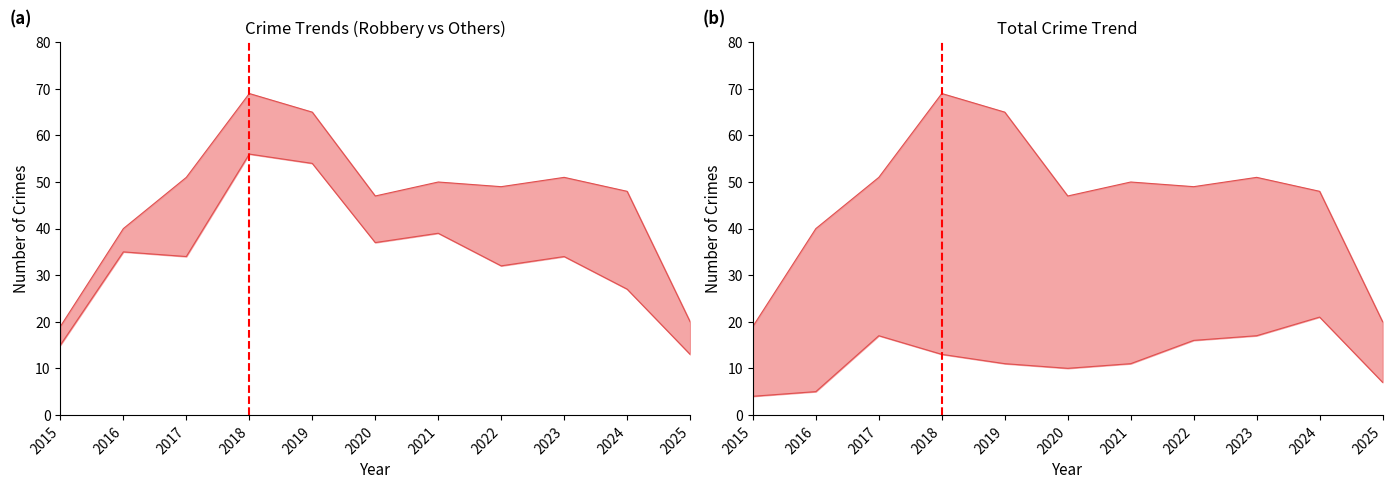

Is it true that Criminal Sexual Assault equals 1 at 2016?

False